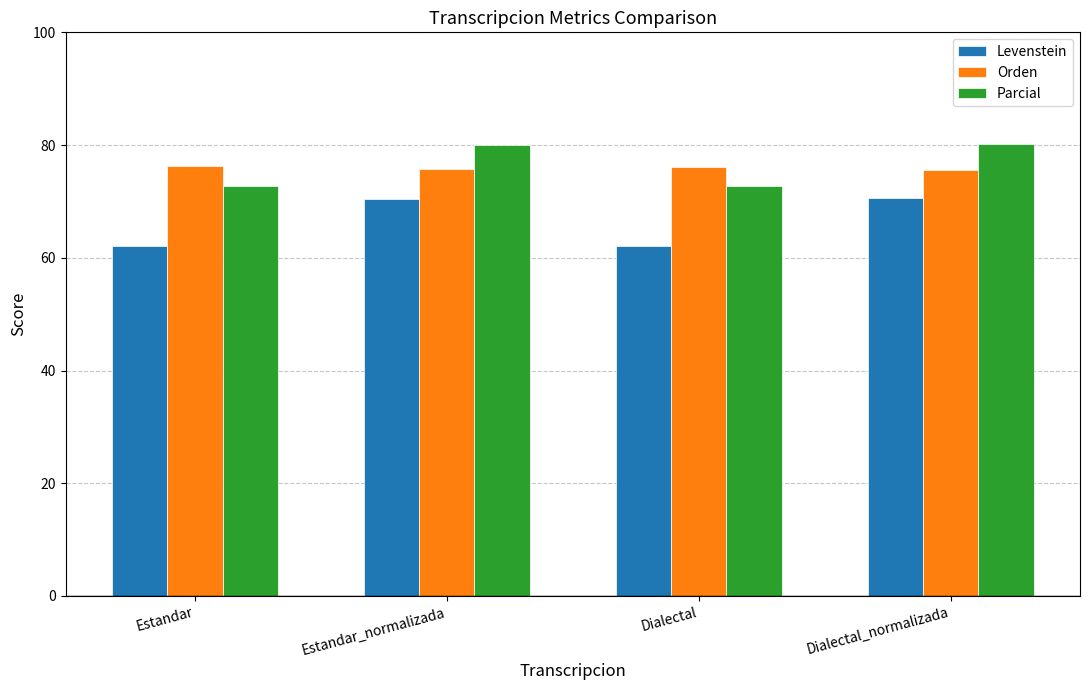

What is the total value across all series at Dialectal?

210.9